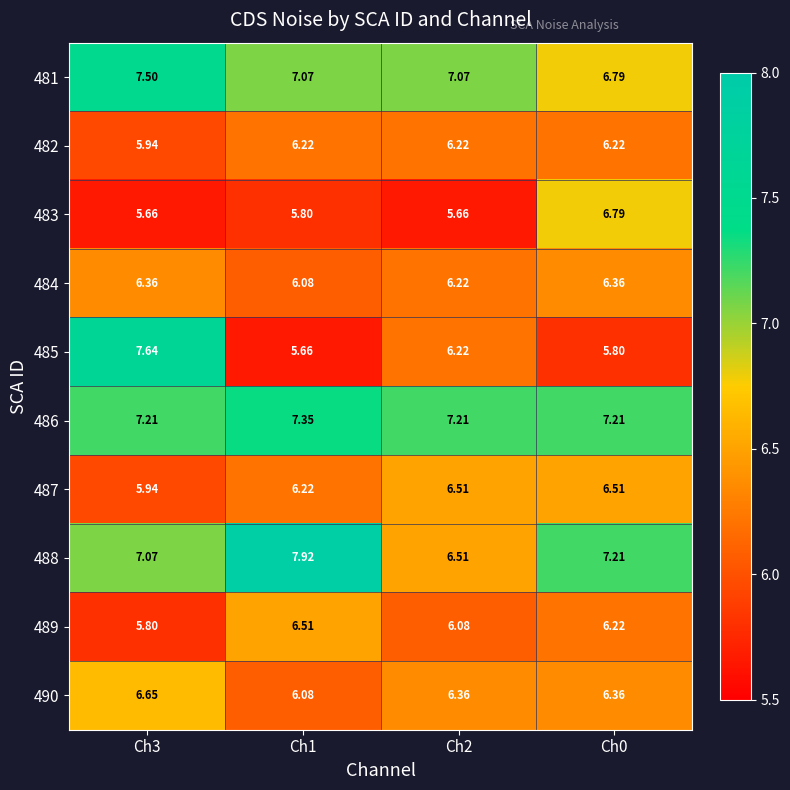

Is the value of 482 at Ch0 greater than the value of 481 at Ch3?

No